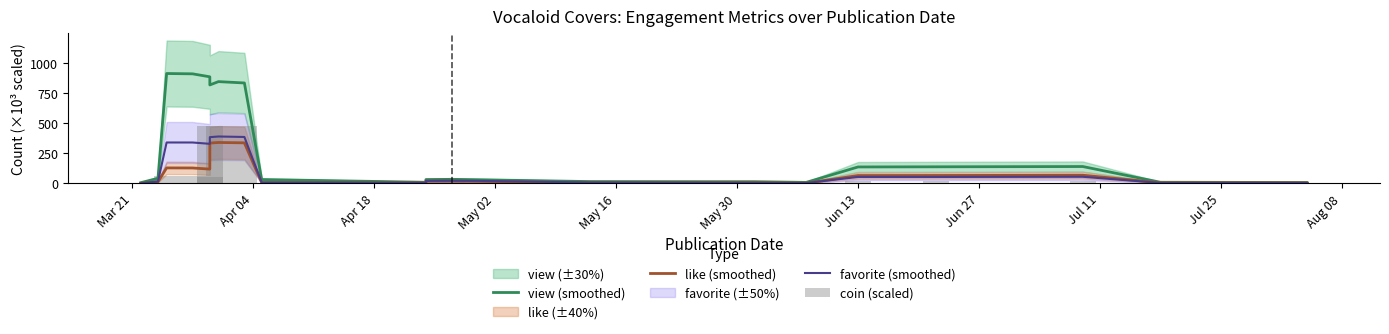

At how many categories does at least one series exceed 186?

6